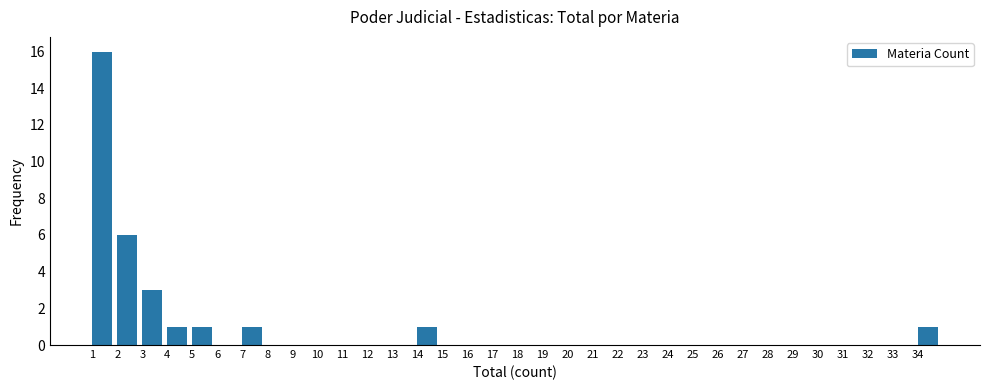

What is the height of the bar covering 14 to 15 on the x-axis? The values are not printed on the chart, so give them approximately, as read against the axis.

1